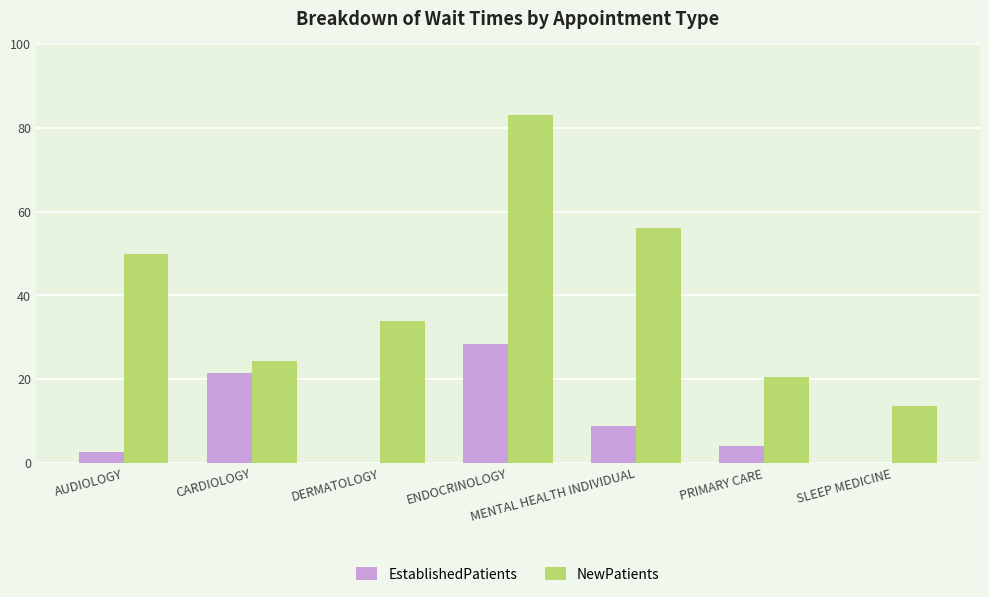

Is the value of NewPatients at PRIMARY CARE greater than the value of EstablishedPatients at SLEEP MEDICINE?

Yes